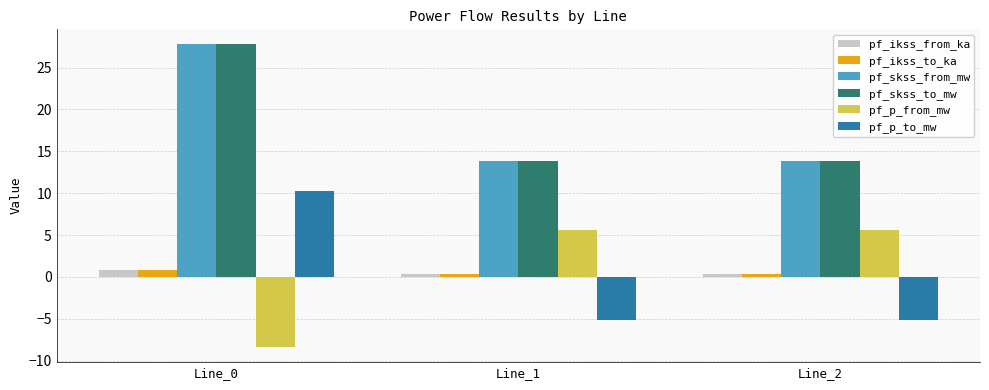

What is the spread (max minus min) of values at Line_0?

36.1